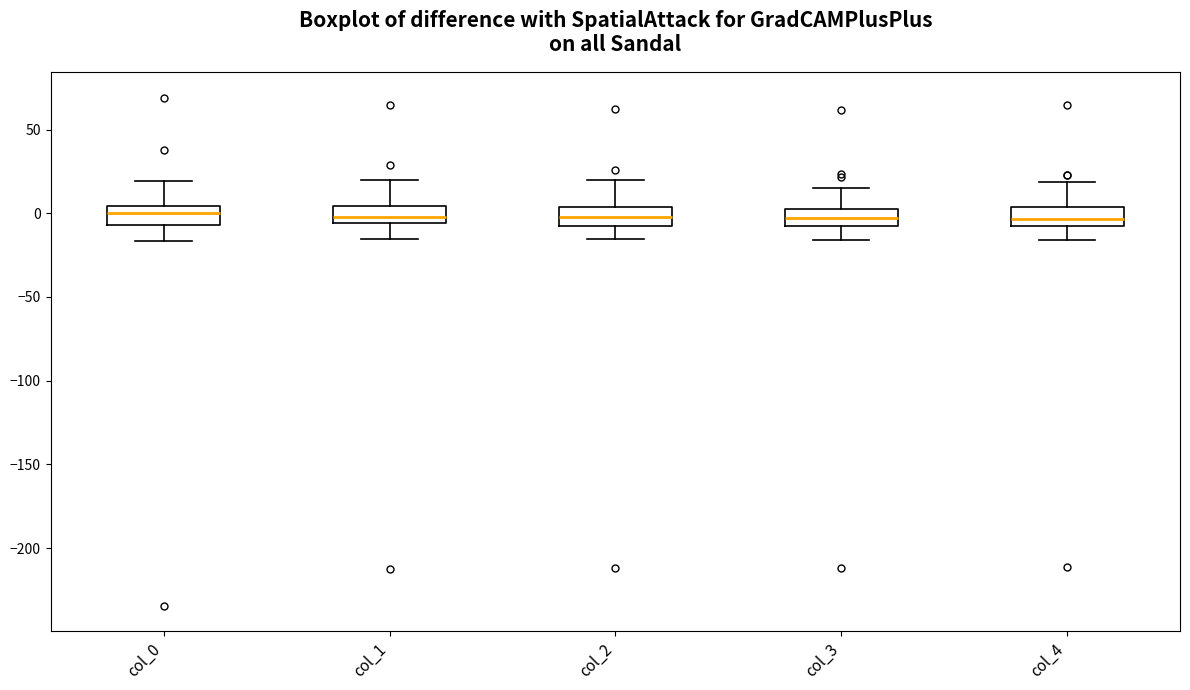

Reading left to right, transcribe this box plot: for each box, give where its median line is, the range the box spans, and where its two whiskers end, as read against the y-axis. The values are not printed on the chart, so give them approximately, as read against the axis.

col_0: median 0, box -5 to 5, whiskers -15 to 20
col_1: median 0, box -5 to 5, whiskers -15 to 20
col_2: median 0, box -5 to 5, whiskers -15 to 20
col_3: median -5, box -10 to 0, whiskers -15 to 15
col_4: median -5, box -10 to 5, whiskers -15 to 20